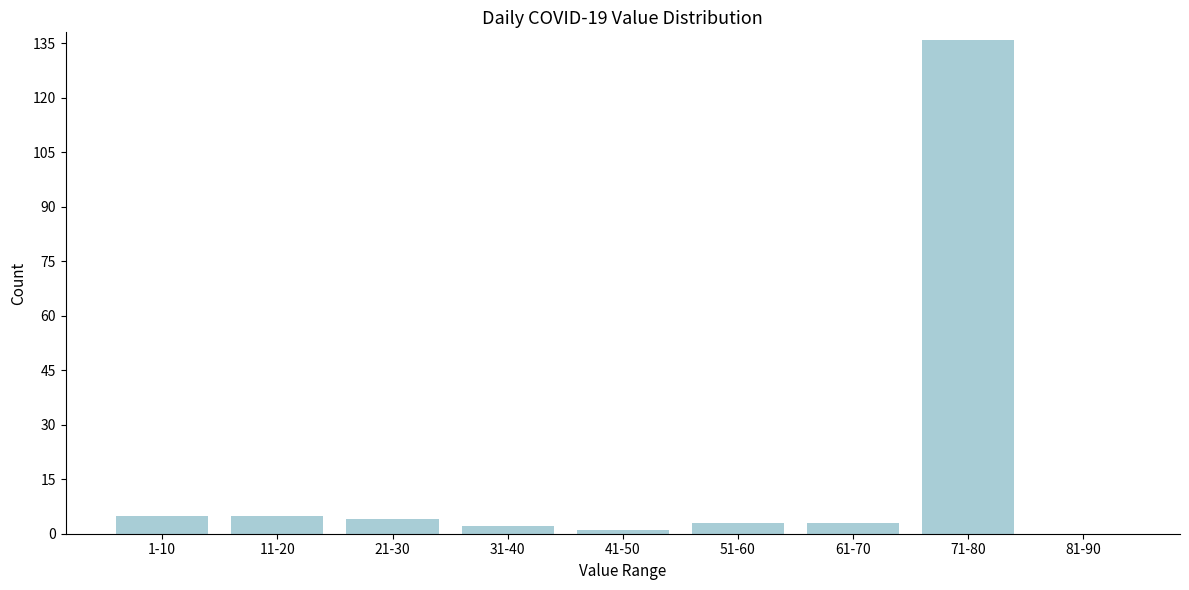

Reading right to left, what are all the values shown in this chart?

81-90=0	71-80=136	61-70=3	51-60=3	41-50=1	31-40=2	21-30=4	11-20=5	1-10=5